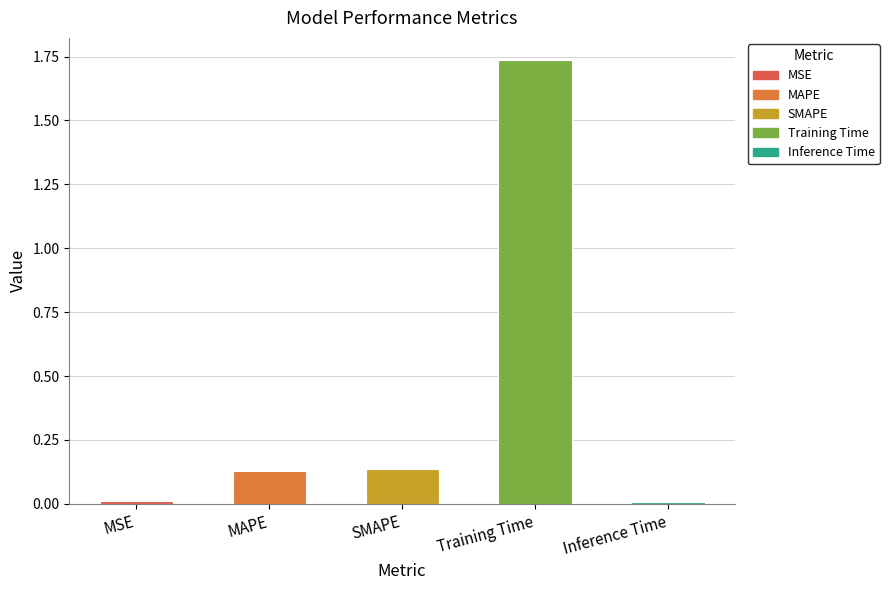

Which label corresponds to the largest value in the chart?

Training Time